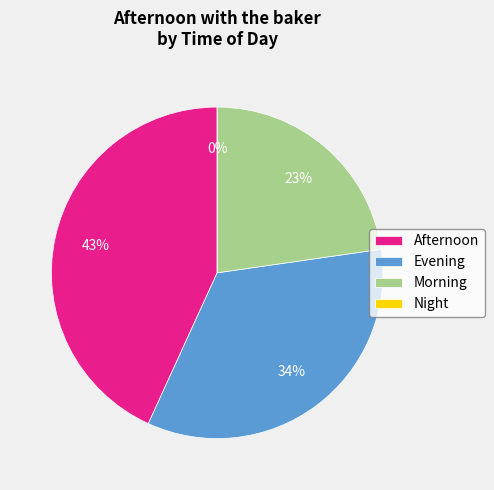

The Morning slice represents 29% of the pie. True or false?

False